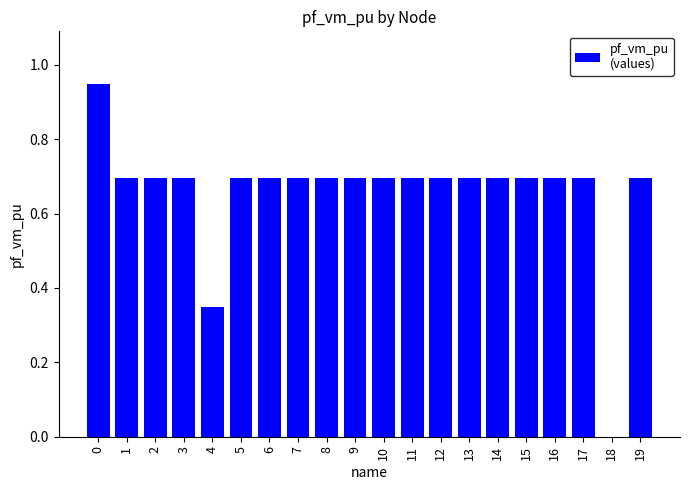

The value at 7 is 0.7. True or false?

True